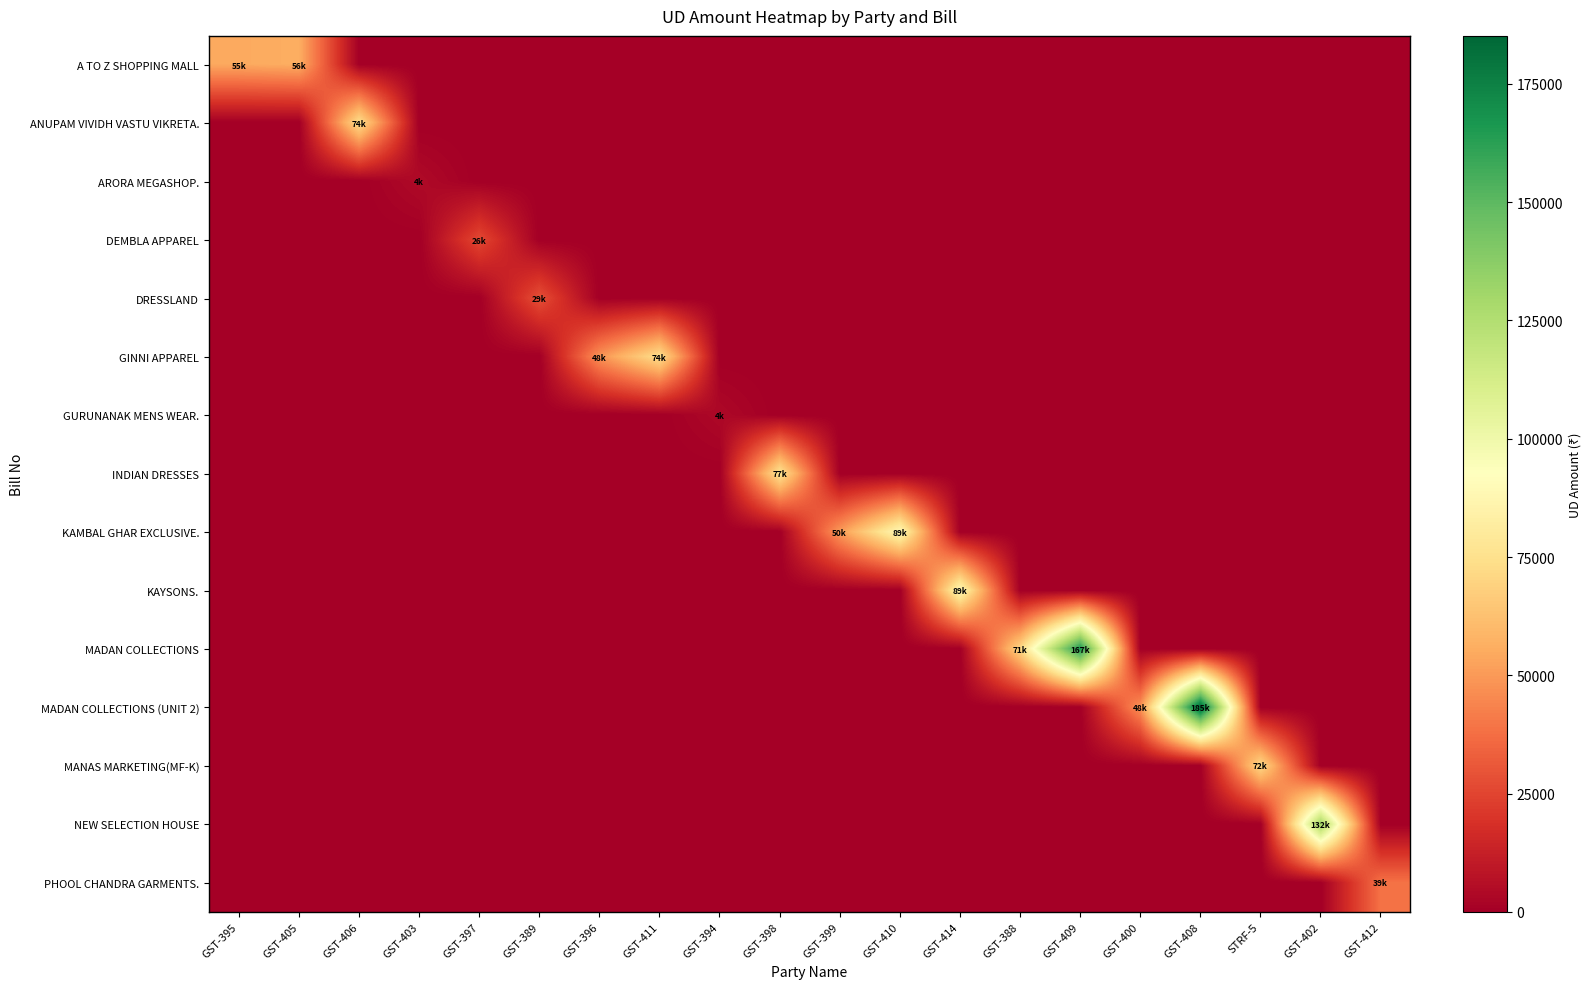

Which series has the largest range (max minus min)?

MADAN COLLECTIONS (UNIT 2)